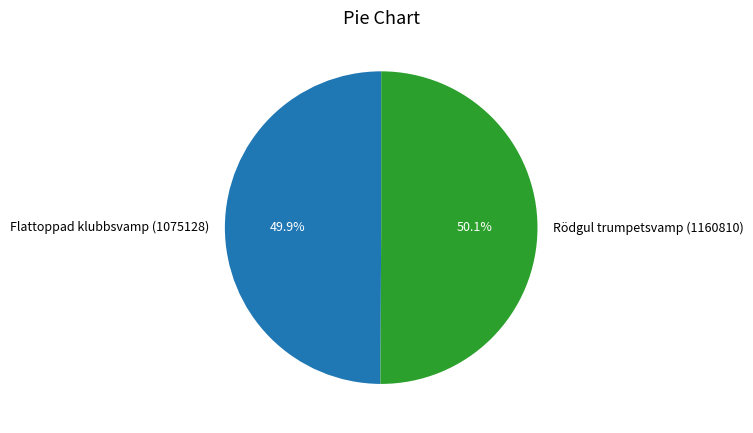

To the nearest percent, what is the combined percentage of Rödgul trumpetsvamp (1160810) and Flattoppad klubbsvamp (1075128)?

100%